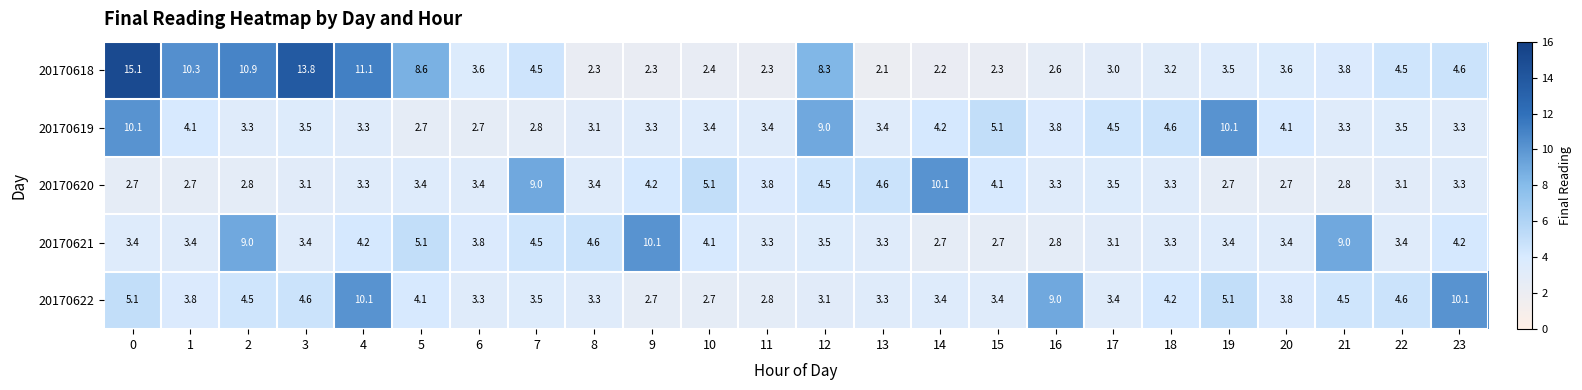

How many categories are shown in the chart?

24